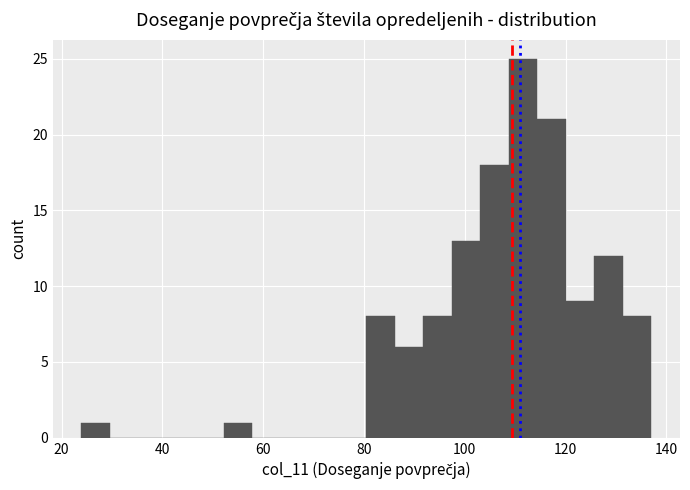

Read against the x-axis, roughly where is the centre of the tallest bar?

112